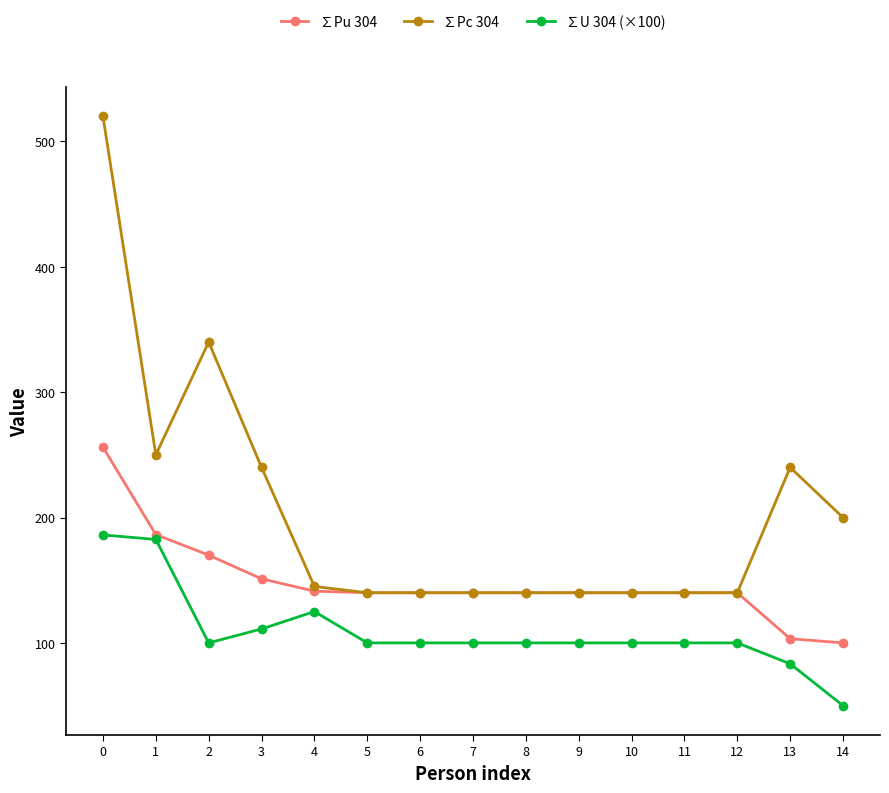

True or false: ∑U 304 (×100) and ∑Pc 304 intersect in this chart.

False